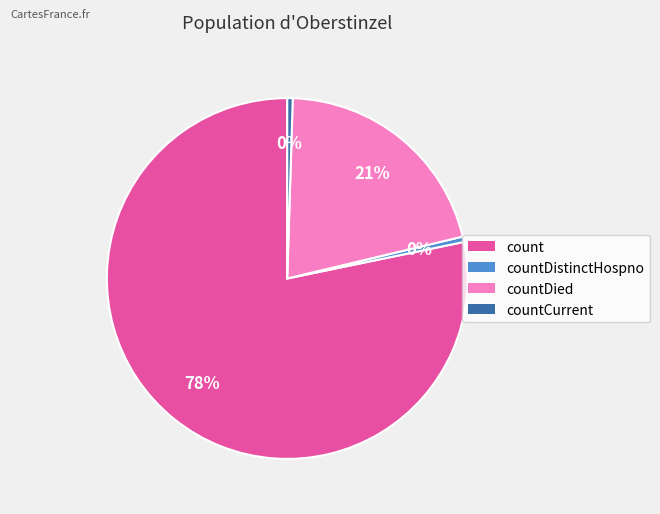

How many slices are in this pie chart?

4